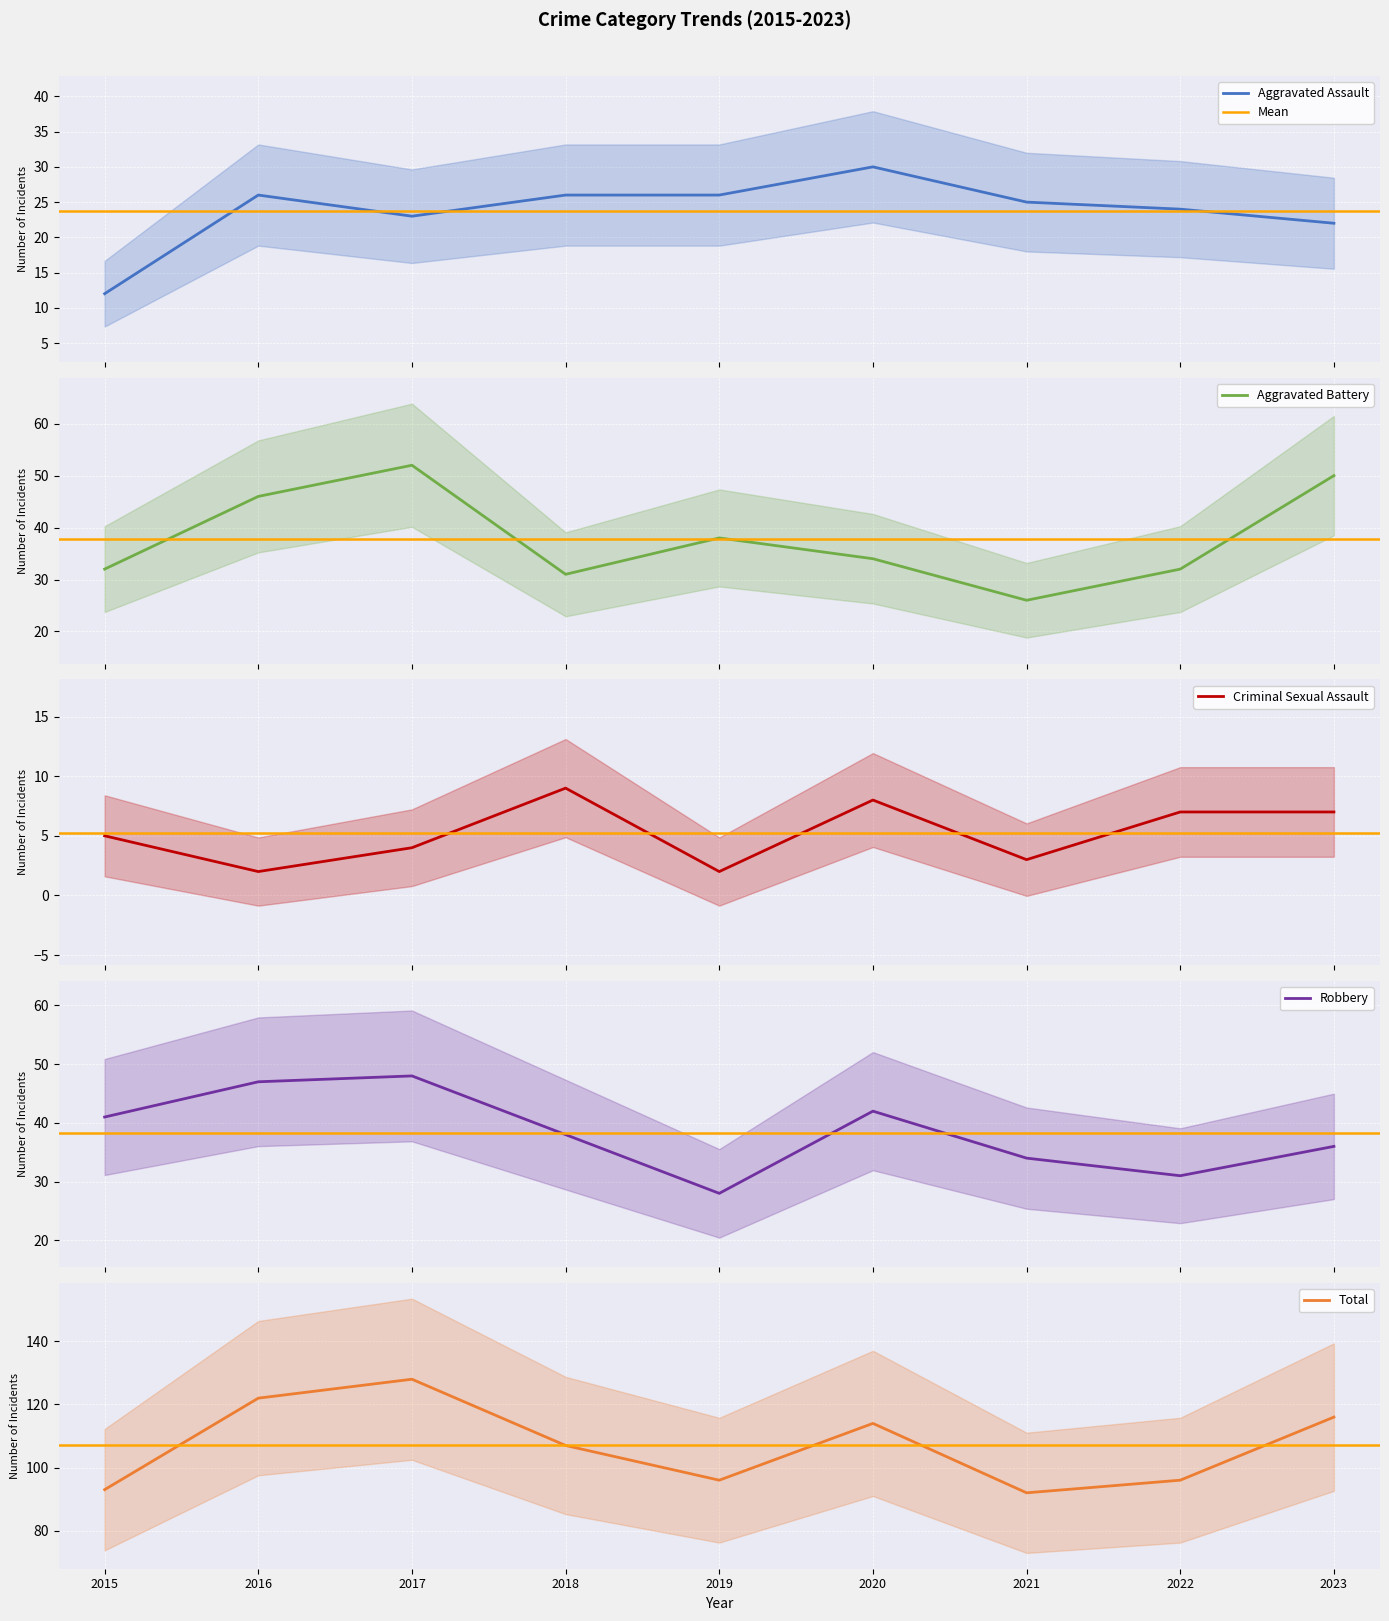

What is the smallest value displayed?

2